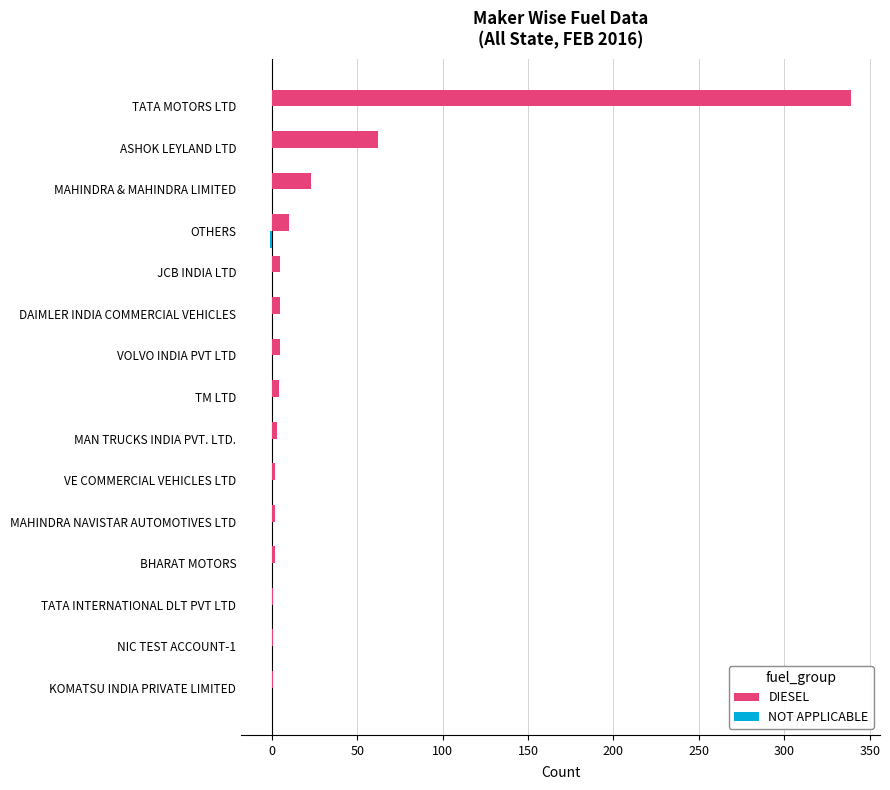

At which label does DIESEL reach its peak?

TATA MOTORS LTD